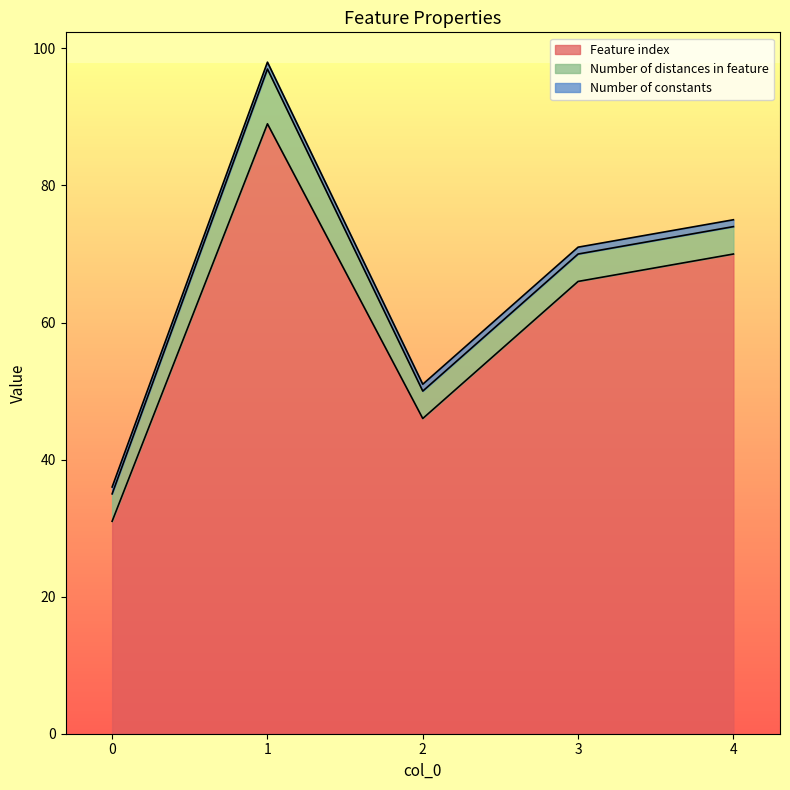

Is it true that Number of distances in feature equals 3 at 1?

False